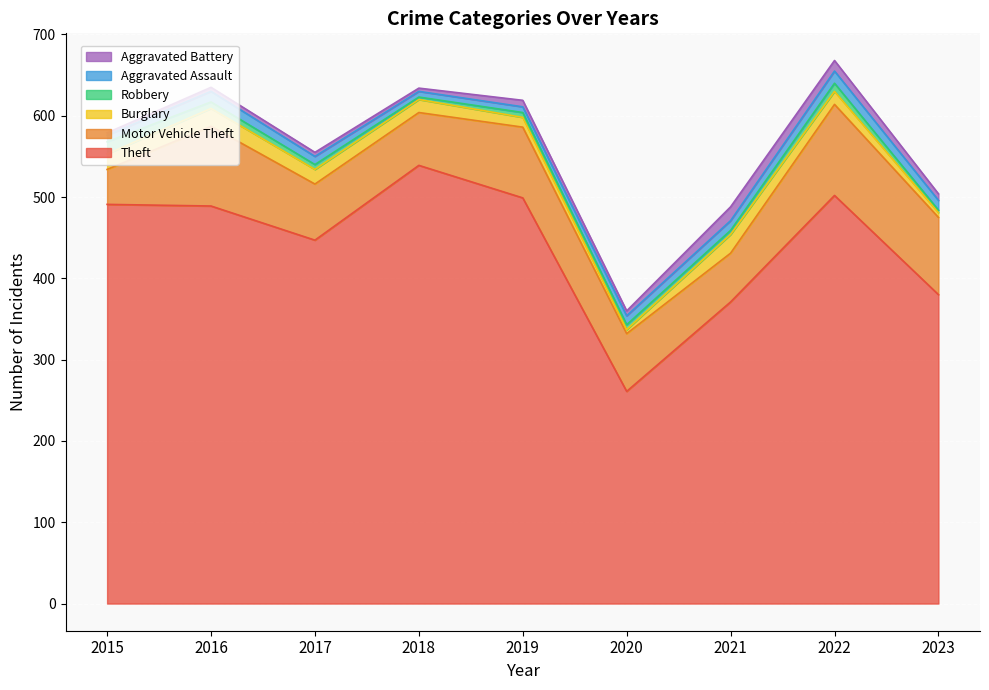

How many values in the Aggravated Battery series are below 6?

4